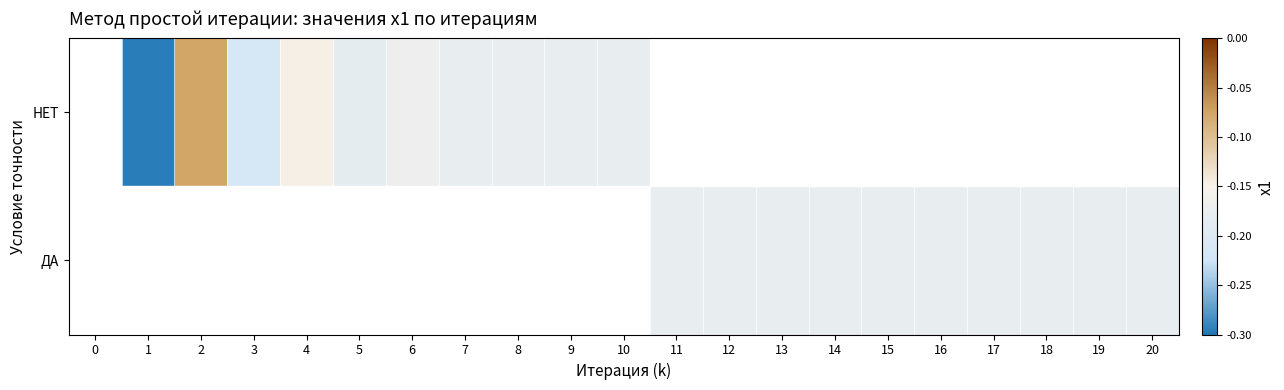

Which category has the highest value across all series?

2